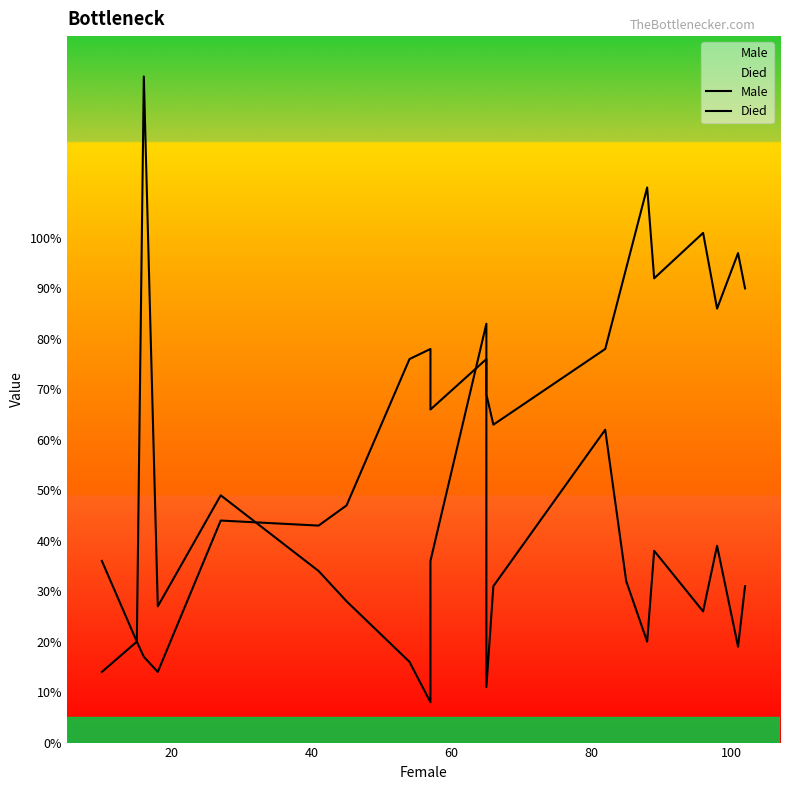

True or false: Died has a value of 26 at 10.

False